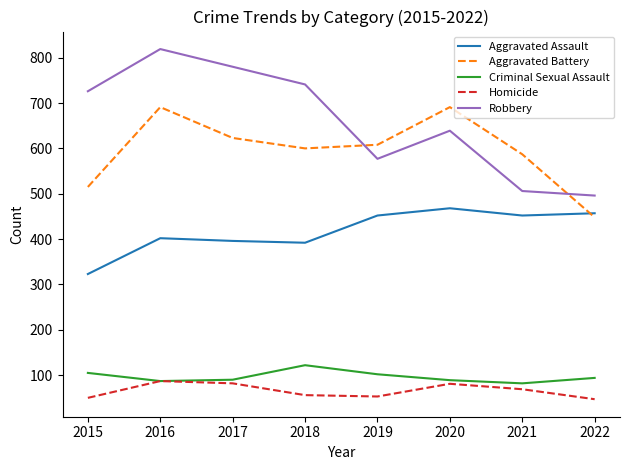

Where is Robbery nearest to the value 657?

2020